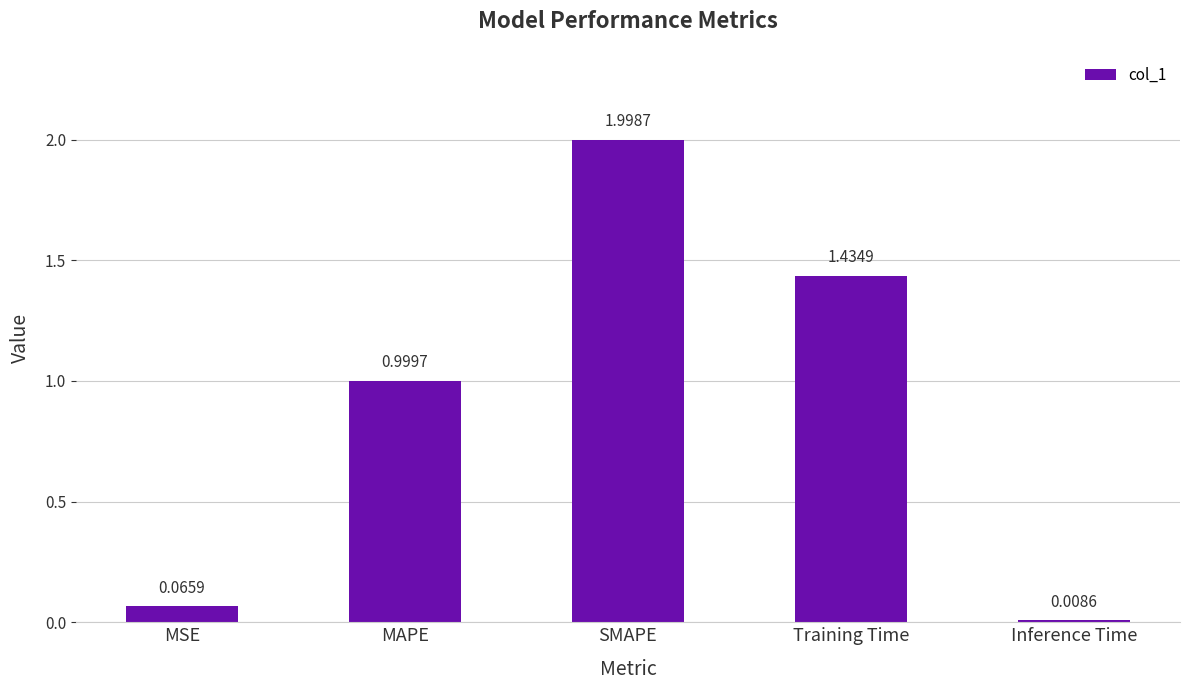

Rank the categories by value from lowest to highest.

Inference Time, MSE, MAPE, Training Time, SMAPE